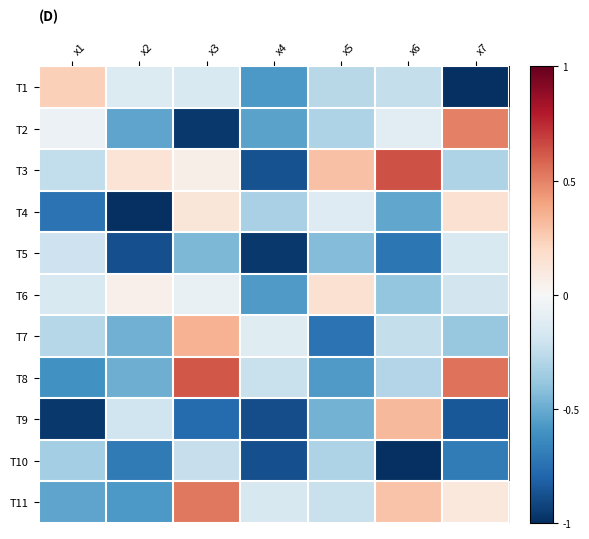

What is the greatest value displayed?

0.6